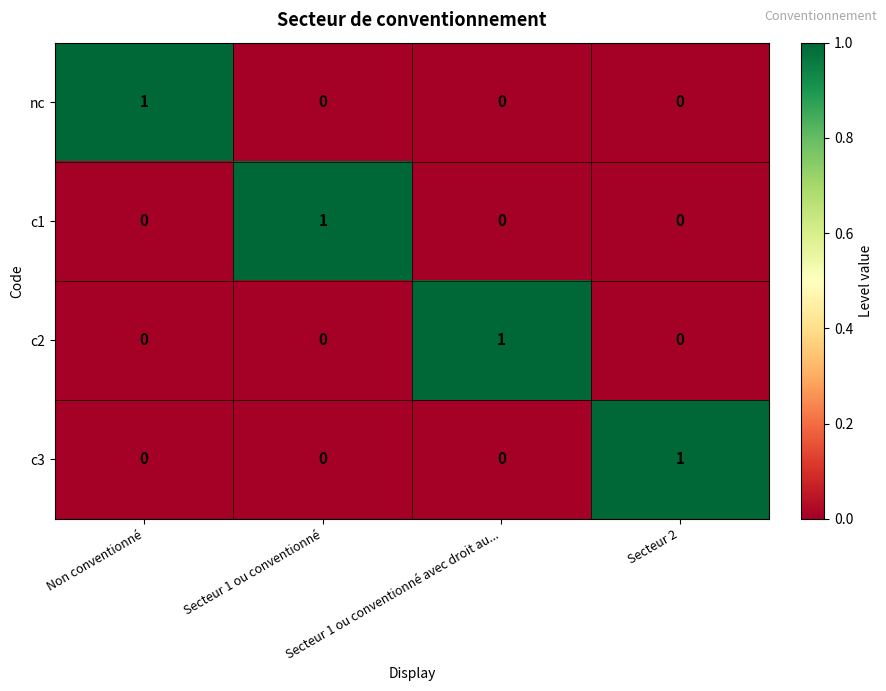

How many c2 values are between 0 and 1?

4